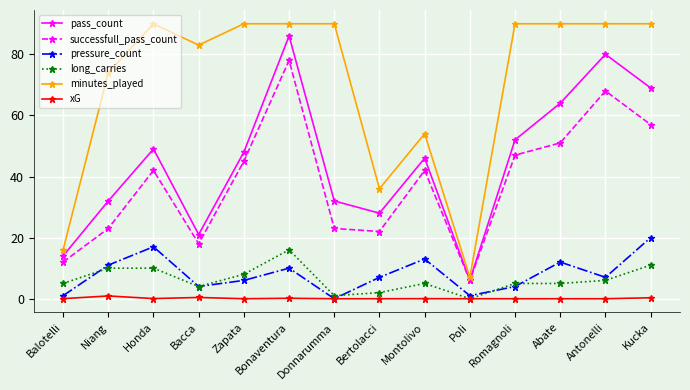

Does the chart display data point markers on the line(s)?

Yes